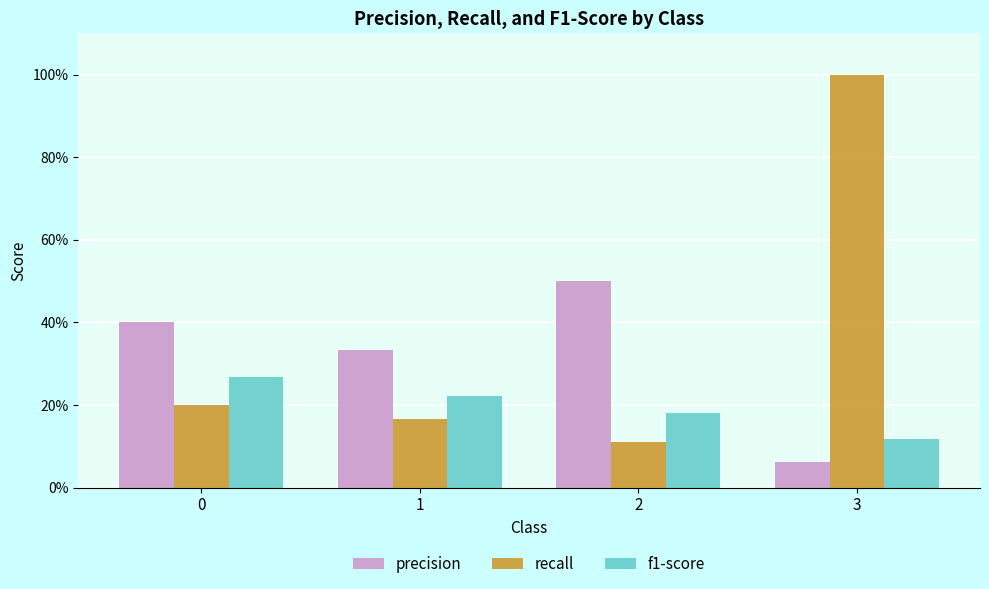

Which series has the widest spread of values?

recall